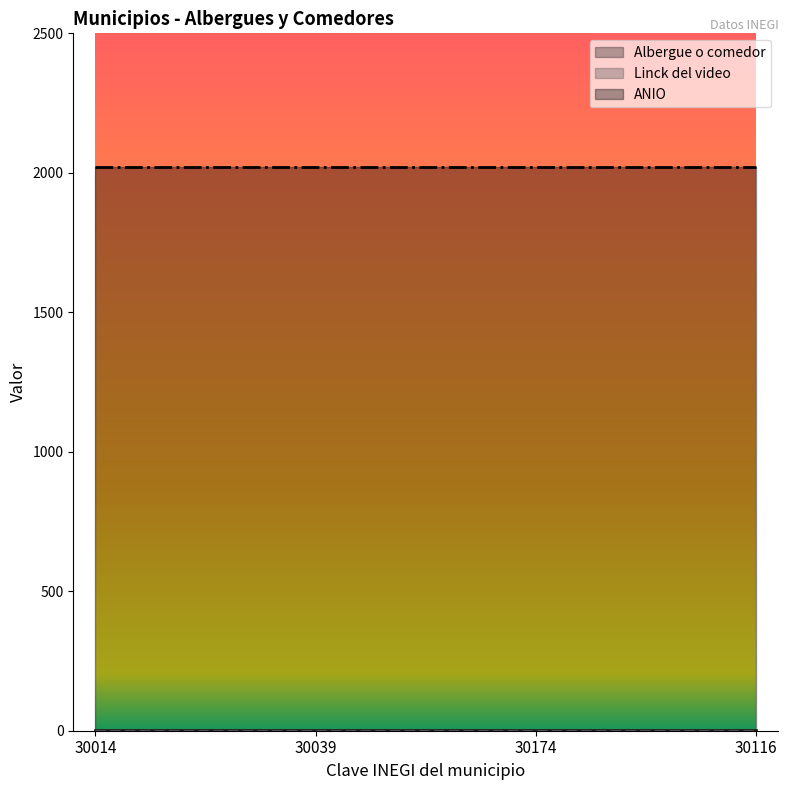

At how many categories does at least one series exceed 1265?

4